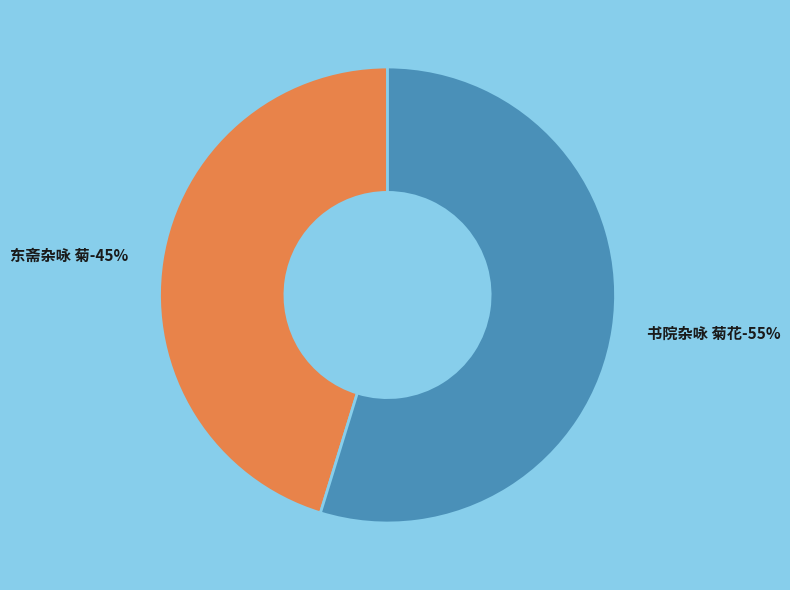

Does any single category account for the majority?

Yes